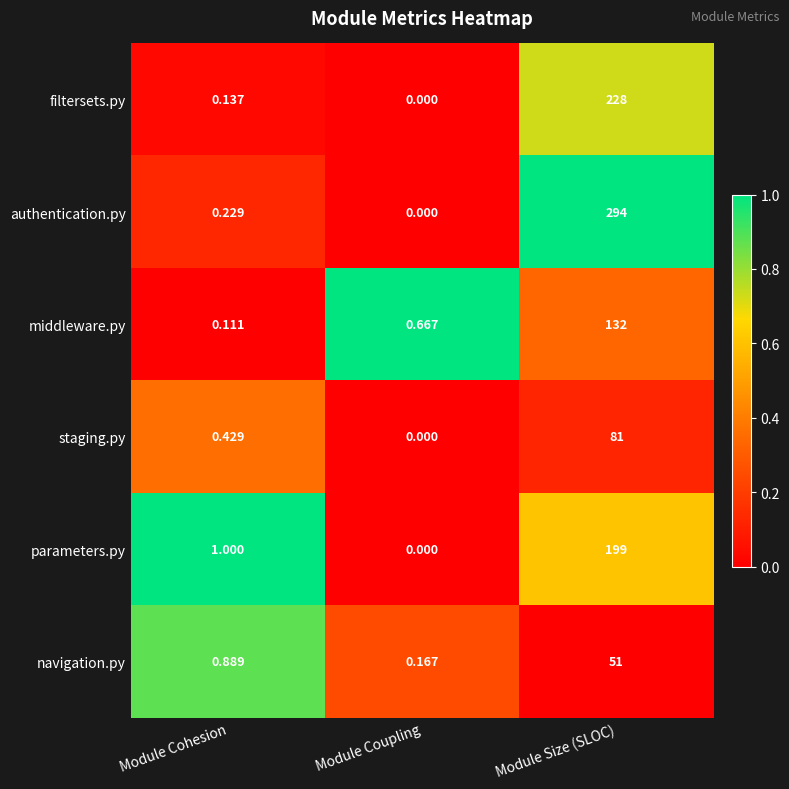

At which label does navigation.py reach its peak?

Module Size (SLOC)